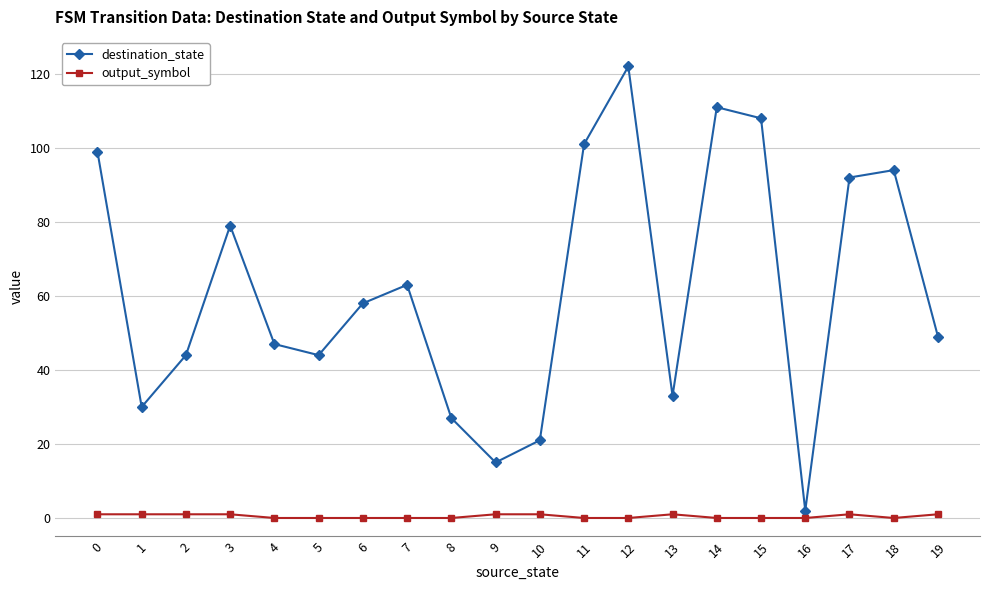

What is the difference between the second highest and second lowest values in the destination_state series?

96